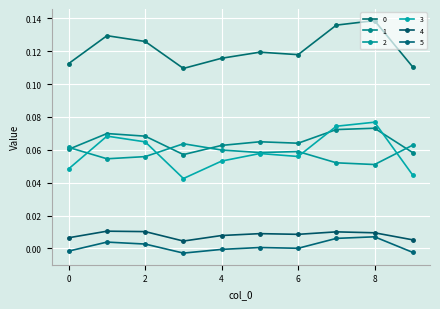

How many series are shown in this chart?

6